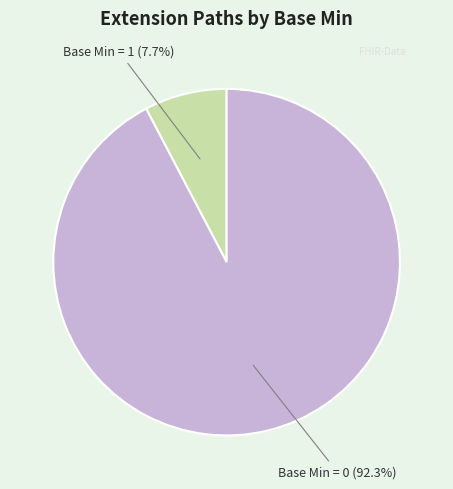

How many slices are in this pie chart?

2